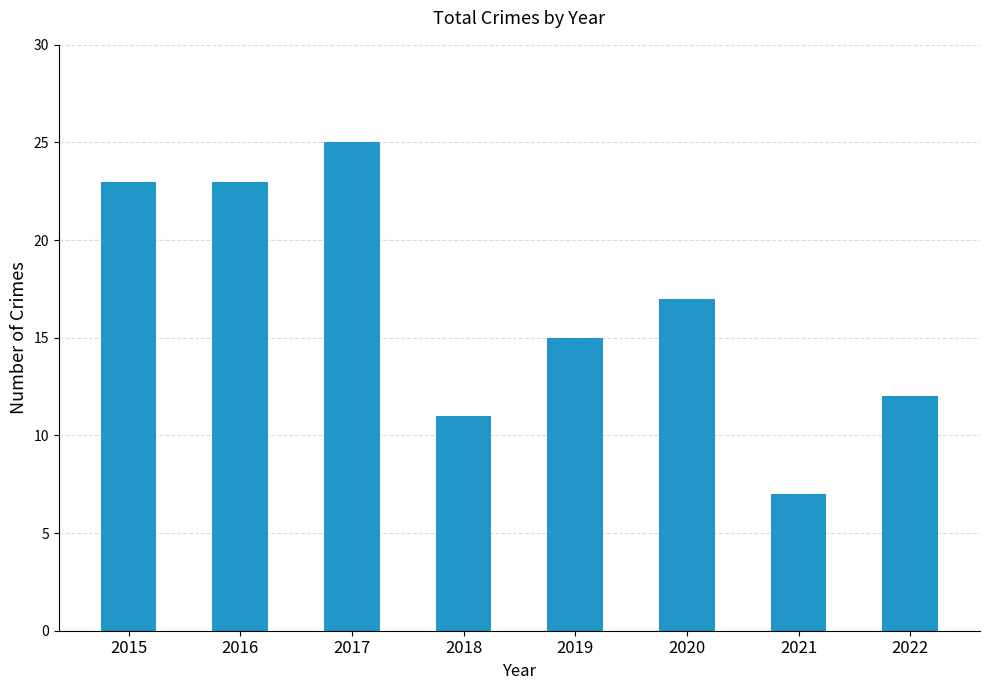

Count the number of data series in this chart.

1